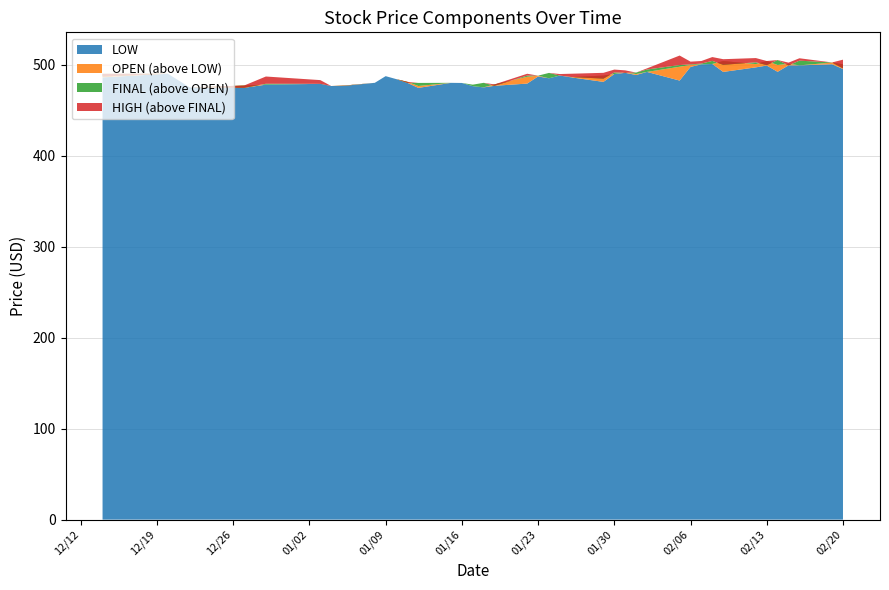

Reading left to right, list all the values displayed in this chart.

LOW: 486.0	490.0	475.0	474.5	478.0	478.9	476.5	476.5	480.0	487.4	484.0	480.0	474.4	480.0	479.9	476.4	475.0	476.8	479.2	487.0	485.0	488.0	486.1	481.1	489.7	491.0	488.6	492.0	482.5	497.5	500.3	500.8	492.0	497.0	499.0	492.1	499.2	499.2	500.4	495.2
OPEN: 489.9	490.0	475.0	477.0	478.0	479.0	476.5	476.8	480.0	487.4	484.0	481.1	476.5	480.0	479.9	476.4	475.1	478.3	486.7	487.9	485.0	488.0	486.2	488.0	489.7	491.6	489.7	492.0	497.7	499.6	500.3	500.8	504.0	500.6	504.0	499.6	501.0	499.2	502.3	500.4
FINAL: 487.0	490.0	475.0	474.5	479.0	478.9	476.5	476.5	480.0	487.4	484.0	480.0	479.9	480.0	479.9	478.0	480.0	476.8	488.0	487.9	490.9	488.0	486.4	484.6	491.4	491.1	491.3	494.6	499.6	500.3	501.2	504.1	499.8	502.6	499.4	505.0	499.2	504.4	502.4	495.9
HIGH: 489.9	490.0	475.0	477.0	486.9	483.0	476.5	476.8	480.0	487.4	484.0	481.1	479.9	480.0	479.9	478.0	480.0	478.3	490.0	487.9	490.9	489.7	490.0	491.0	494.6	493.7	491.3	495.9	510.0	503.3	504.0	508.3	506.0	507.2	504.0	505.0	502.2	507.0	502.4	505.5